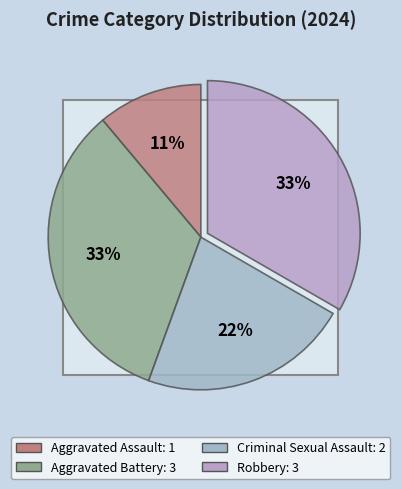

How many segments does this pie chart have?

4